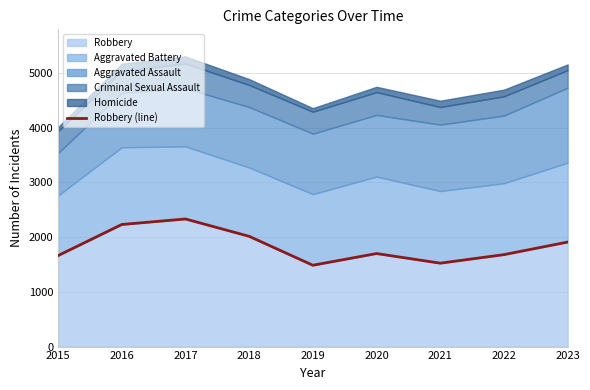

At which category does the data reach its first local peak?

2017